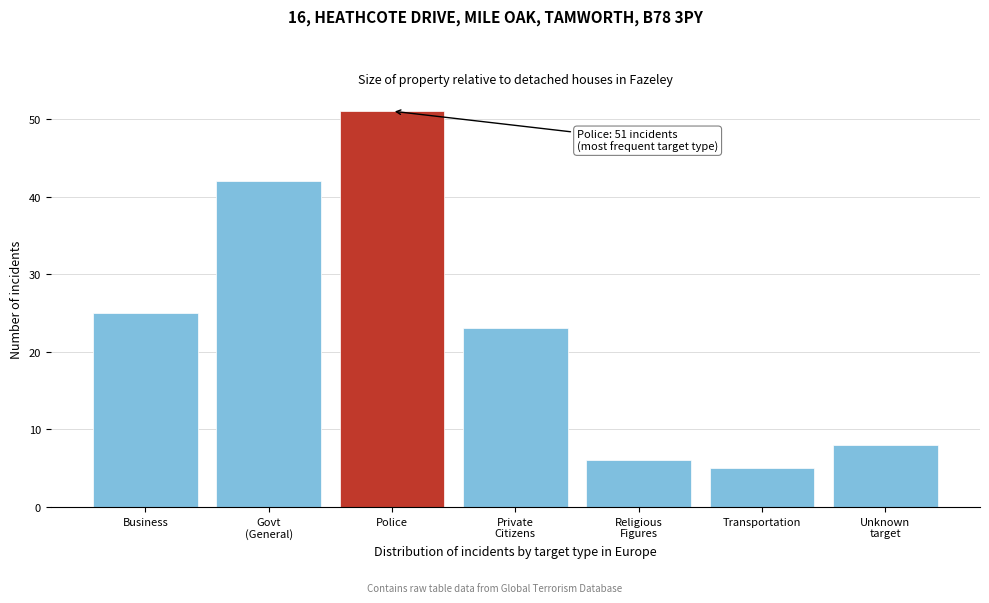

Reading right to left, what are all the values shown in this chart?

8	5	6	23	51	42	25